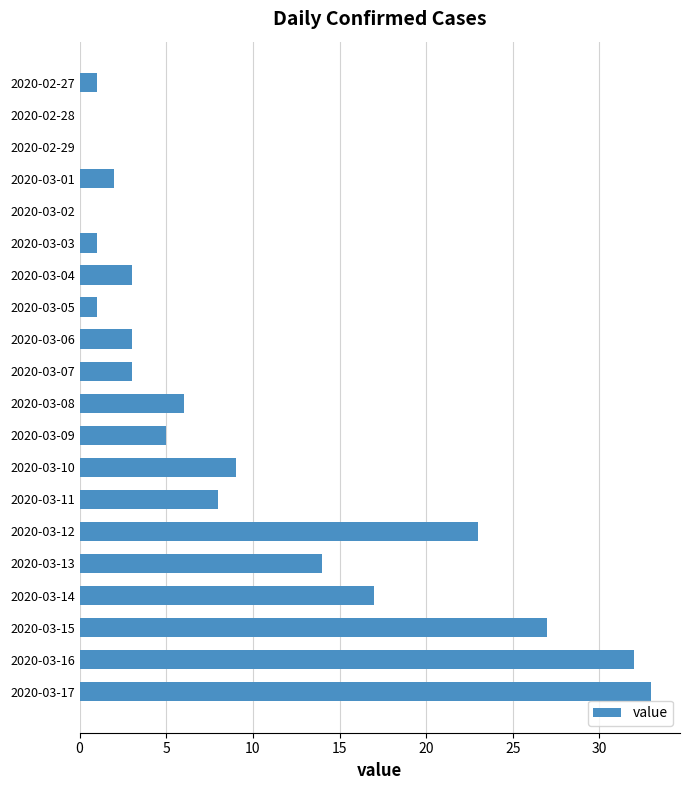

Reading bottom to top, what are all the values shown in this chart?

2020-03-17=33	2020-03-16=32	2020-03-15=27	2020-03-14=17	2020-03-13=14	2020-03-12=23	2020-03-11=8	2020-03-10=9	2020-03-09=5	2020-03-08=6	2020-03-07=3	2020-03-06=3	2020-03-05=1	2020-03-04=3	2020-03-03=1	2020-03-02=0	2020-03-01=2	2020-02-29=0	2020-02-28=0	2020-02-27=1